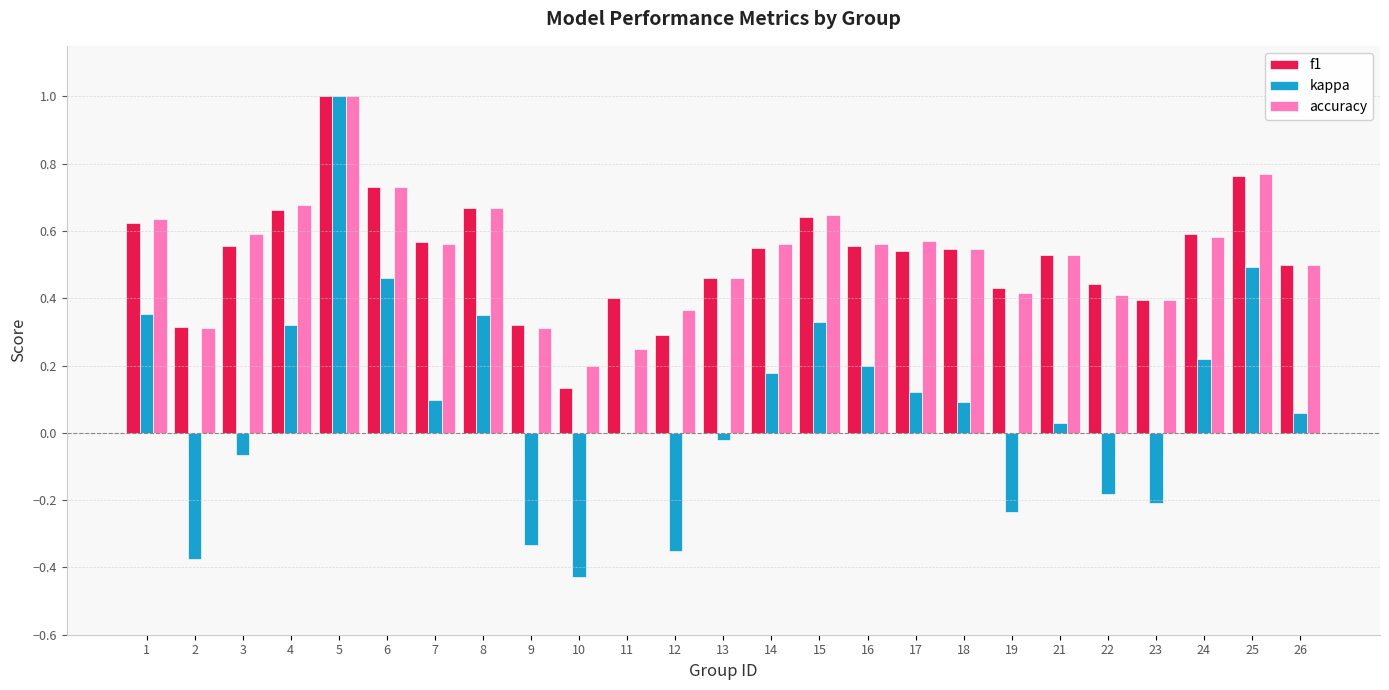

Which series has the largest range (max minus min)?

kappa